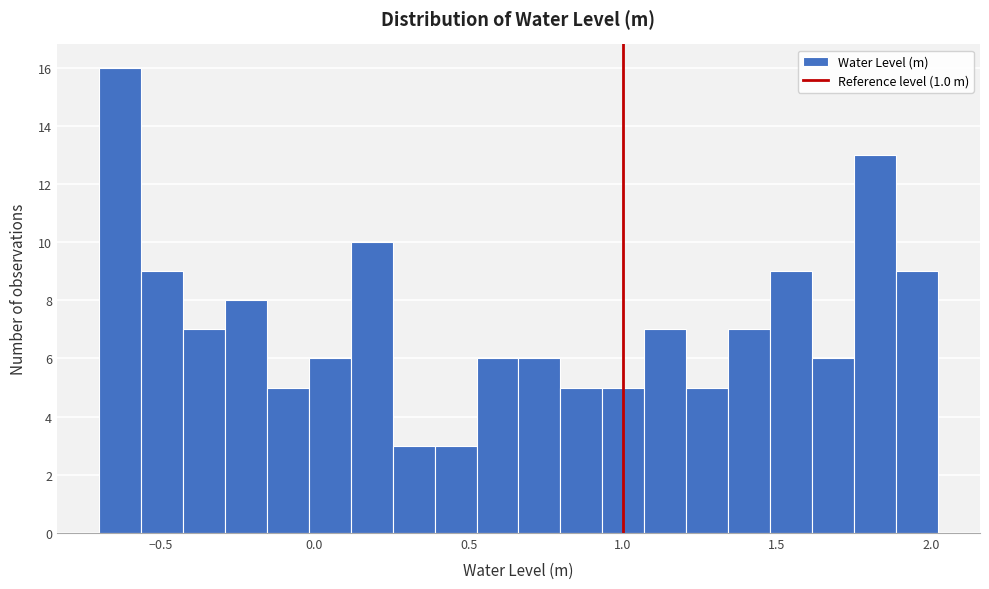

Read against the x-axis, roughly where is the centre of the tallest bar?

-0.65